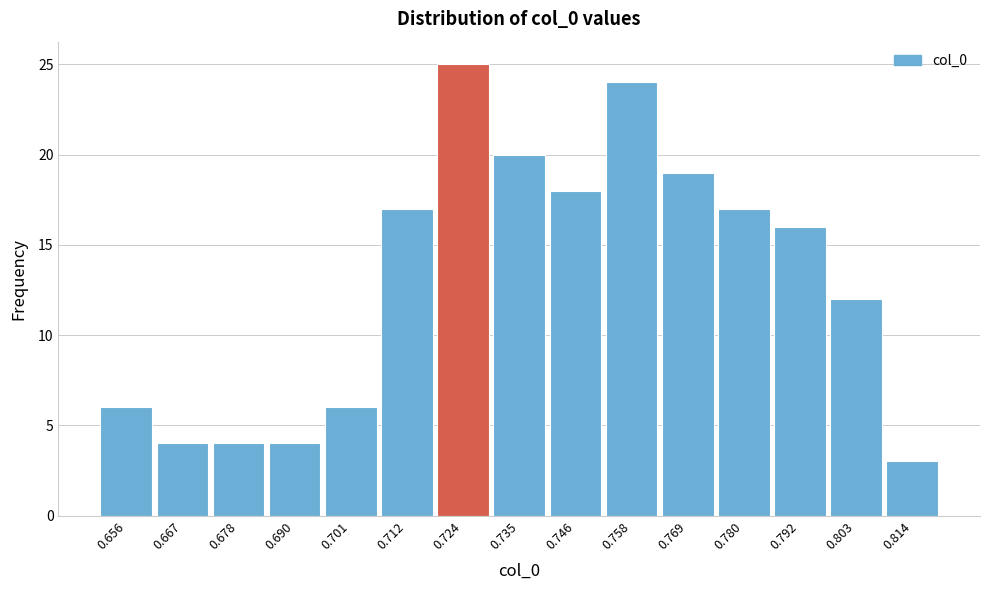

Reading left to right, transcribe this chart: for each bar, give the range it covers on the x-axis and its height. Neither the bar edges nor the heights are printed on the chart, so give them approximately, as read against the axes.

0.650 to 0.662: 6
0.662 to 0.672: 4
0.672 to 0.684: 4
0.684 to 0.696: 4
0.696 to 0.706: 6
0.706 to 0.718: 17
0.718 to 0.730: 25
0.730 to 0.740: 20
0.740 to 0.752: 18
0.752 to 0.764: 24
0.764 to 0.774: 19
0.774 to 0.786: 17
0.786 to 0.798: 16
0.798 to 0.808: 12
0.808 to 0.820: 3